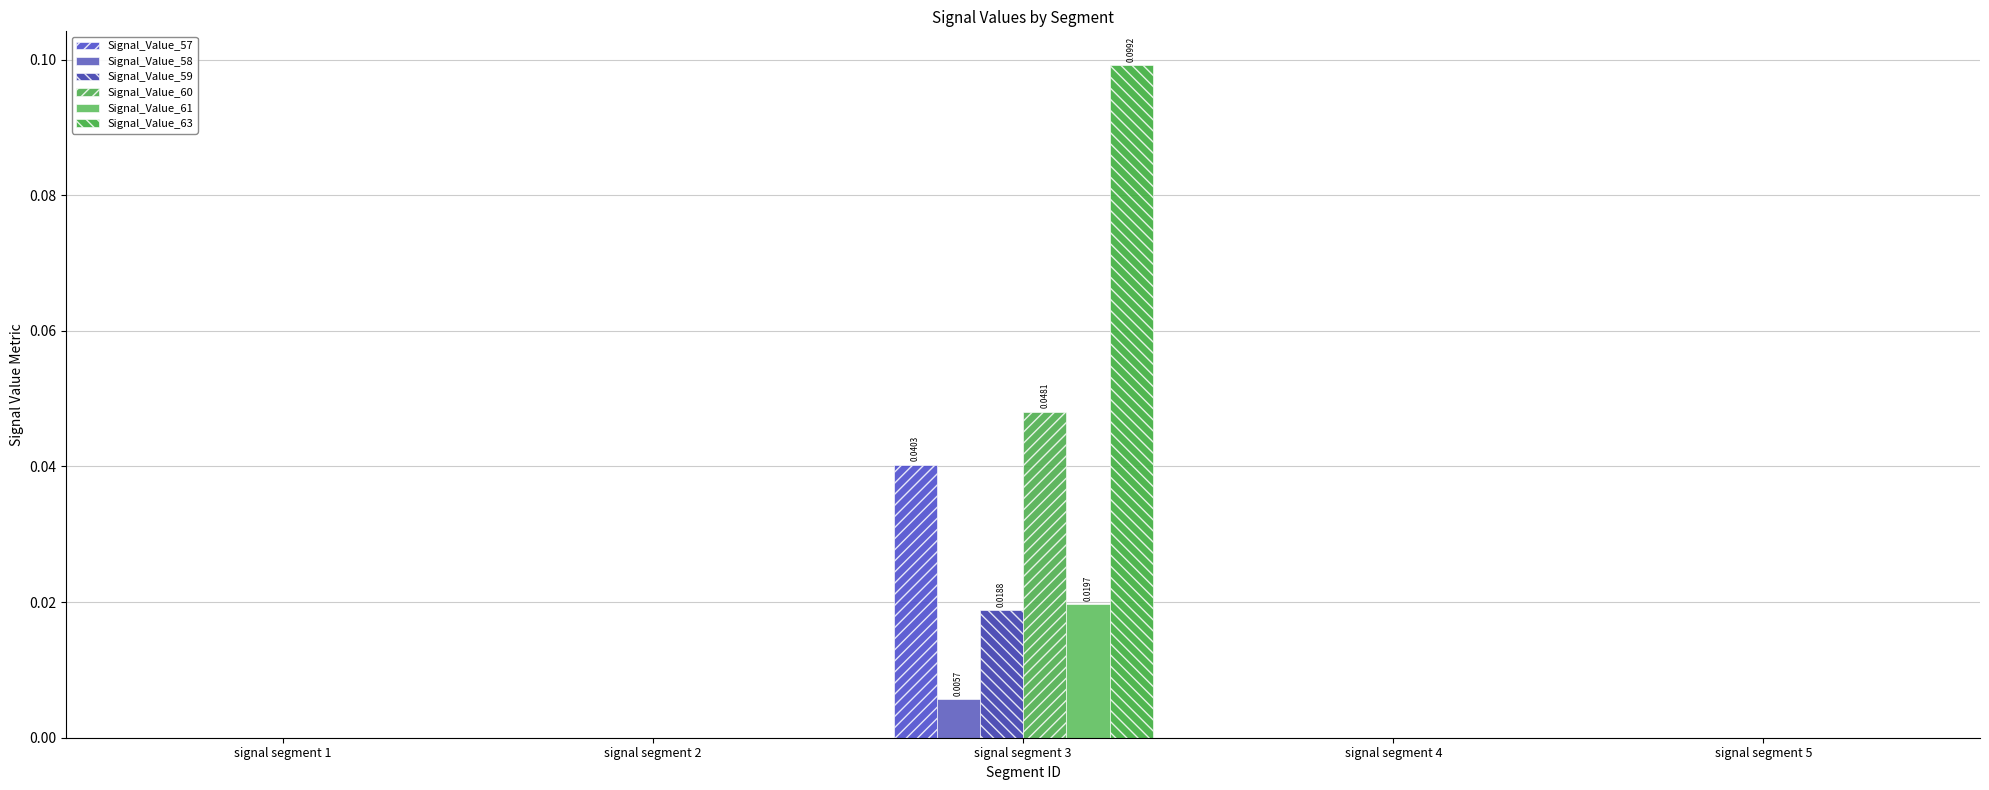

How many distinct data groups are displayed?

6